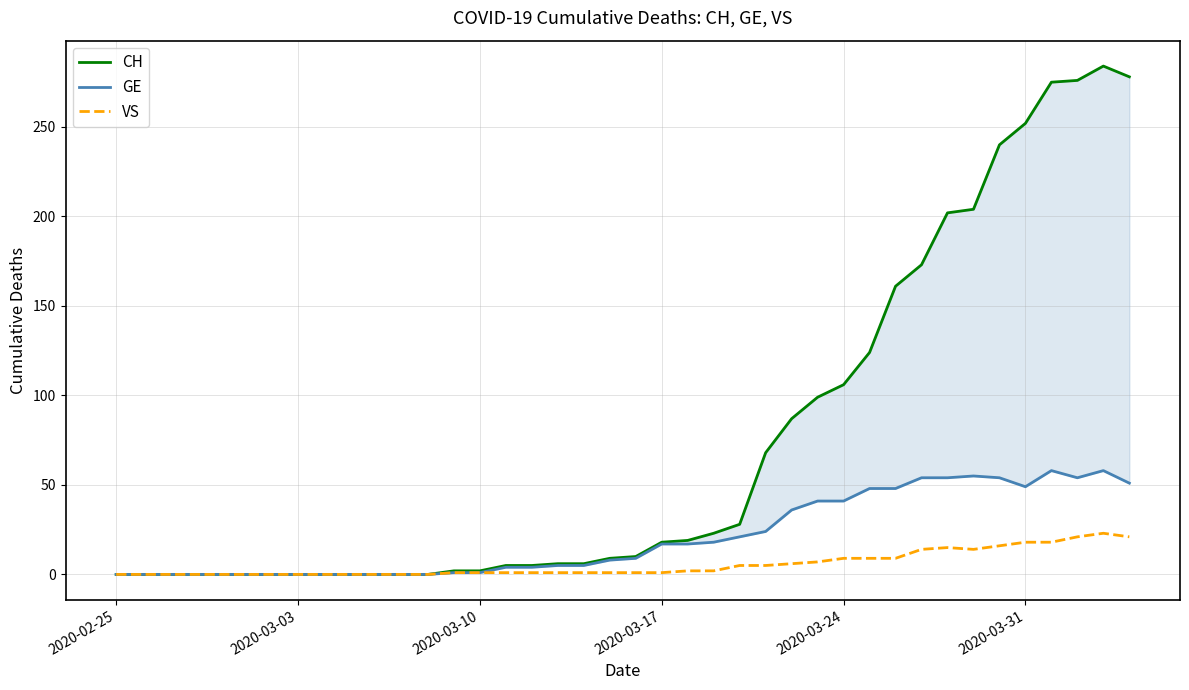

How many categories are shown in the chart?

40